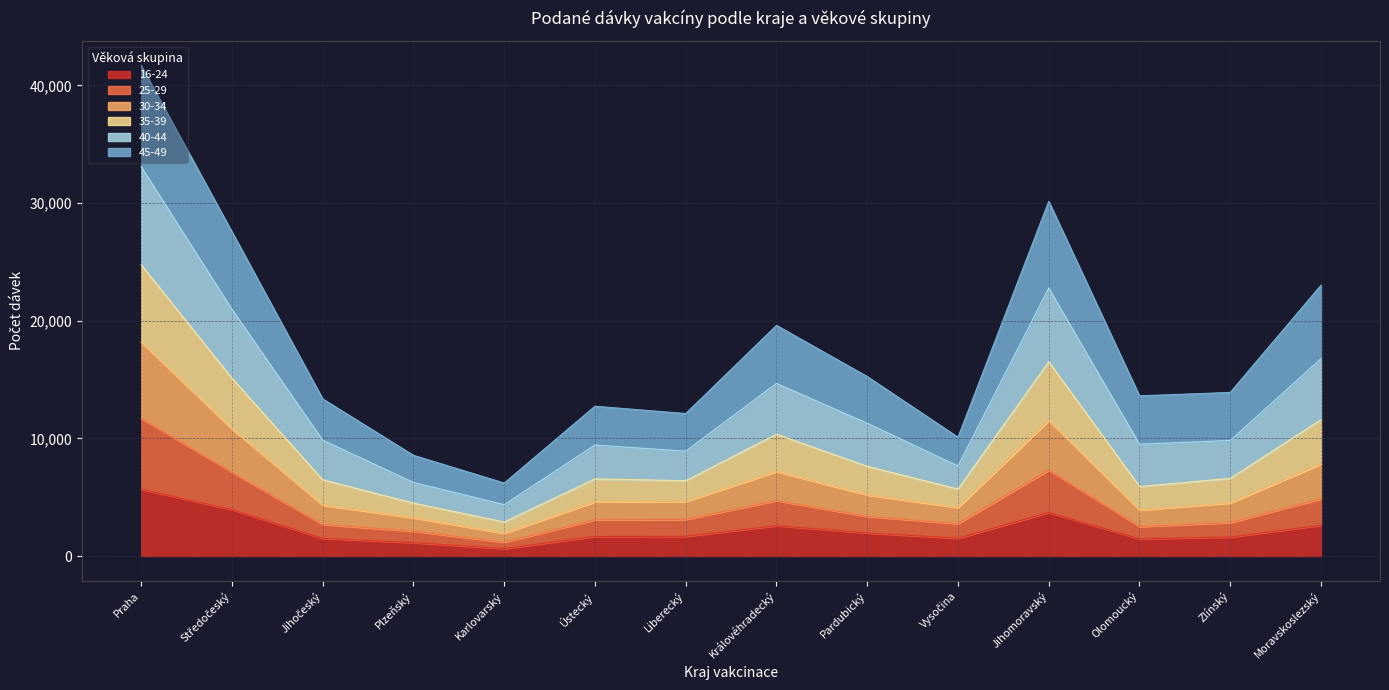

Where is the first local maximum for 25-29?

Královéhradecký